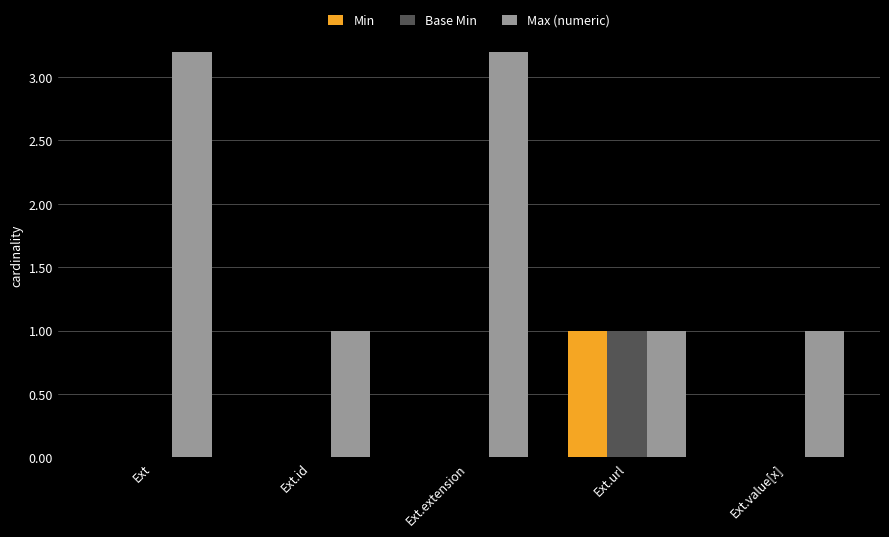

Reading left to right, extract all data points from this chart.

Min: Ext=0	Ext.id=0	Ext.extension=0	Ext.url=1	Ext.value[x]=0
Base Min: Ext=0	Ext.id=0	Ext.extension=0	Ext.url=1	Ext.value[x]=0
Max (numeric): Ext=999	Ext.id=1	Ext.extension=999	Ext.url=1	Ext.value[x]=1